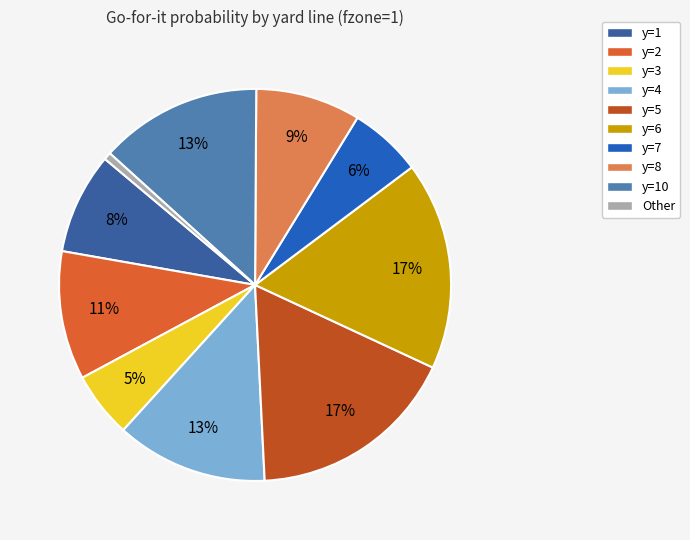

Is y=5 the majority of the pie?

No